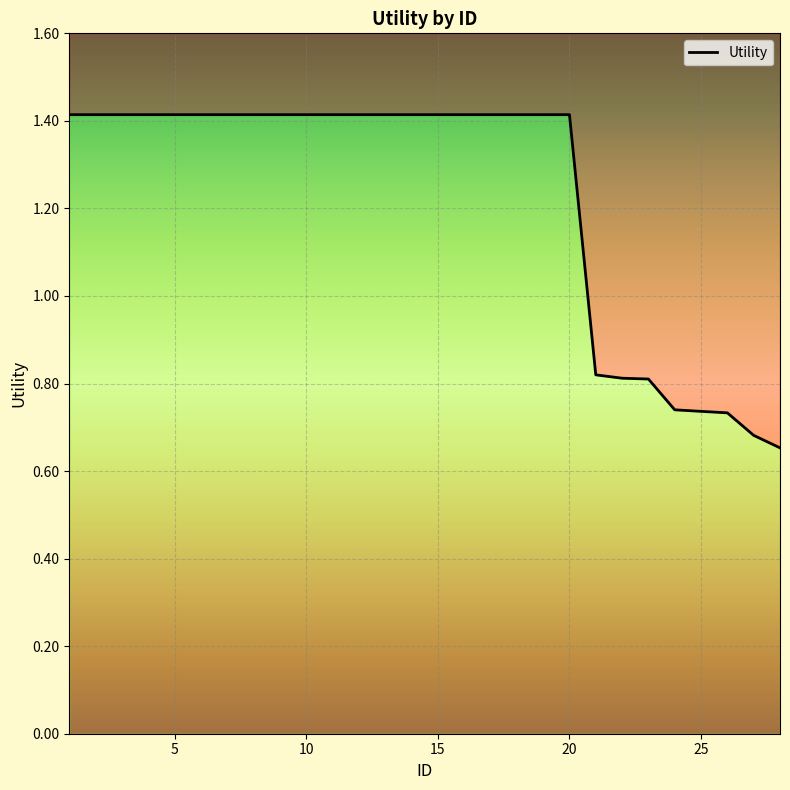

What is the difference between the second highest and second lowest values?

0.7